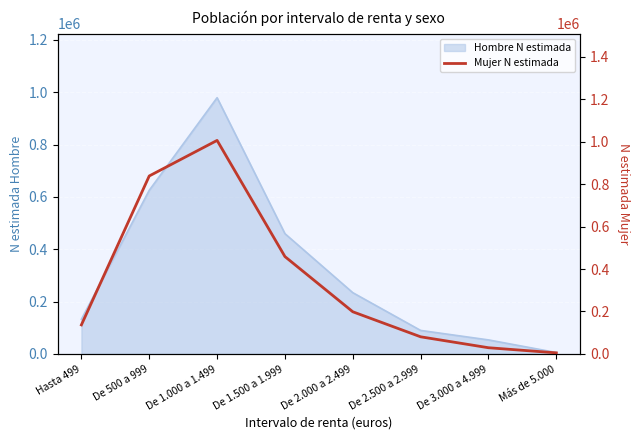

Rank the categories by value from highest to lowest.

De 1.000 a 1.499, De 500 a 999, De 1.500 a 1.999, De 2.000 a 2.499, Hasta 499, De 2.500 a 2.999, De 3.000 a 4.999, Más de 5.000